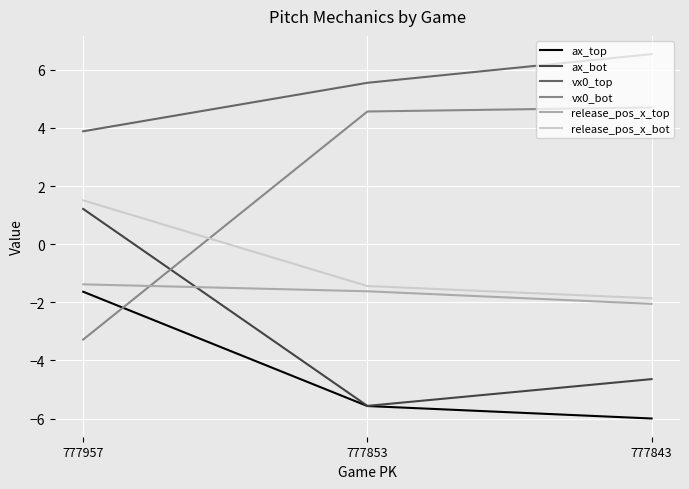

At how many categories does at least one series exceed 6?

1